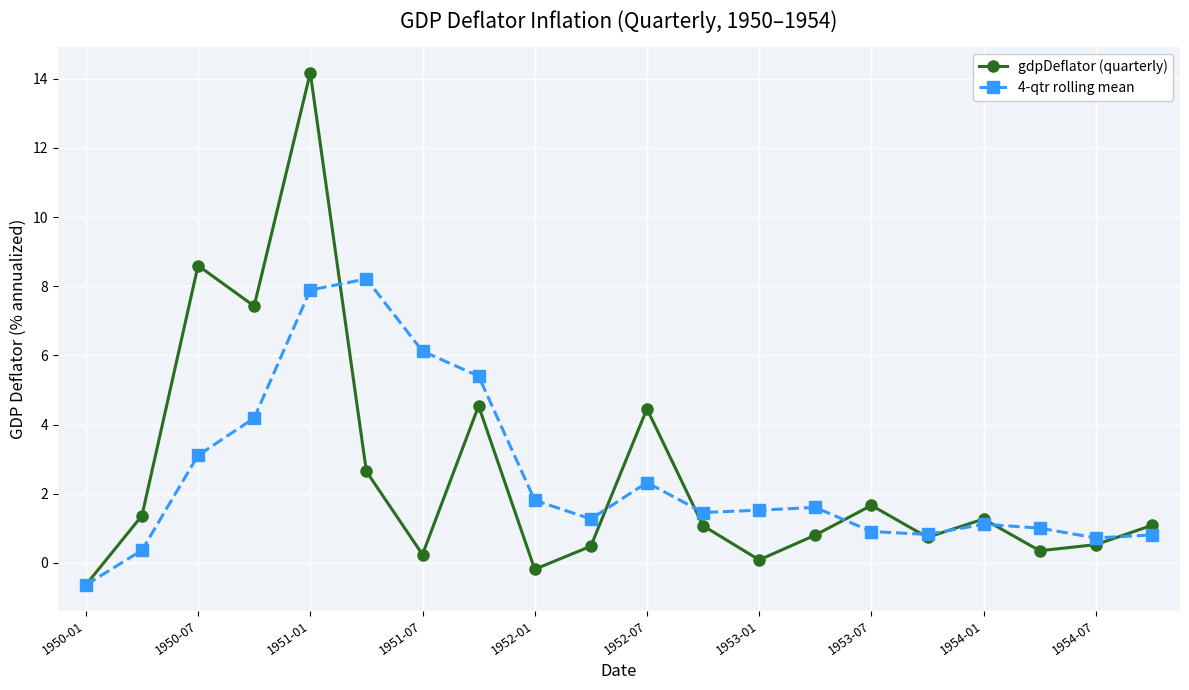

What is the highest value of the gdpDeflator (quarterly) series?

14.2